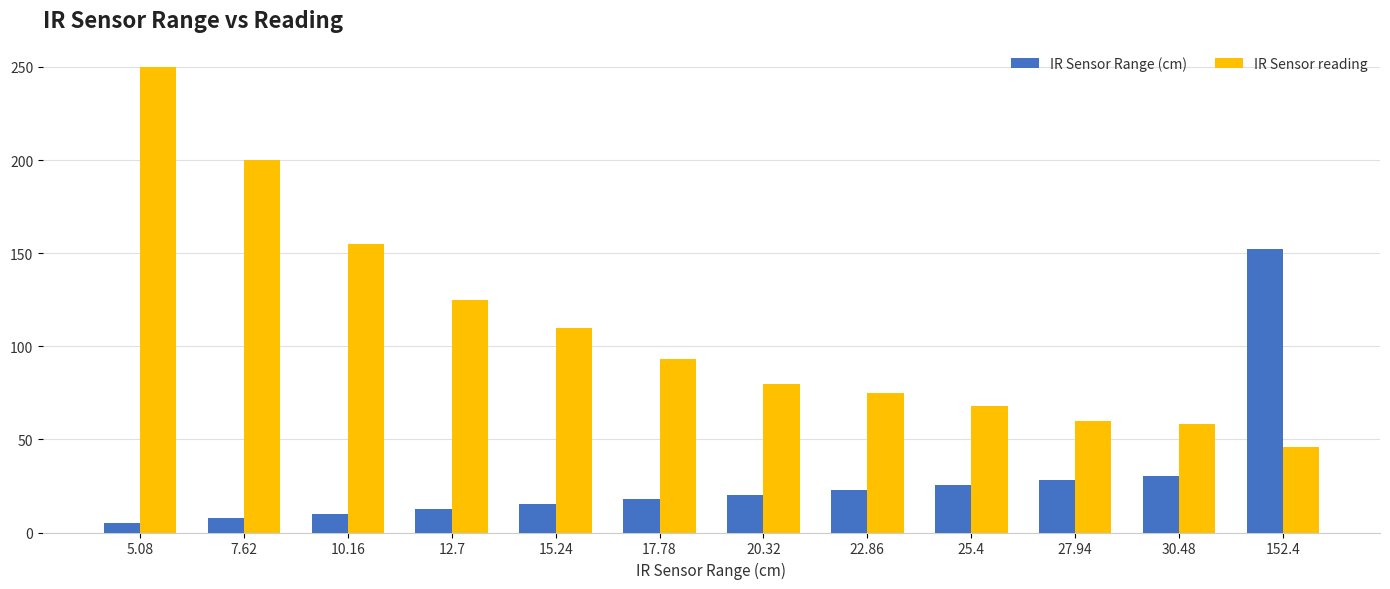

Is the value of IR Sensor reading at 7.62 greater than the value of IR Sensor Range (cm) at 5.08?

Yes